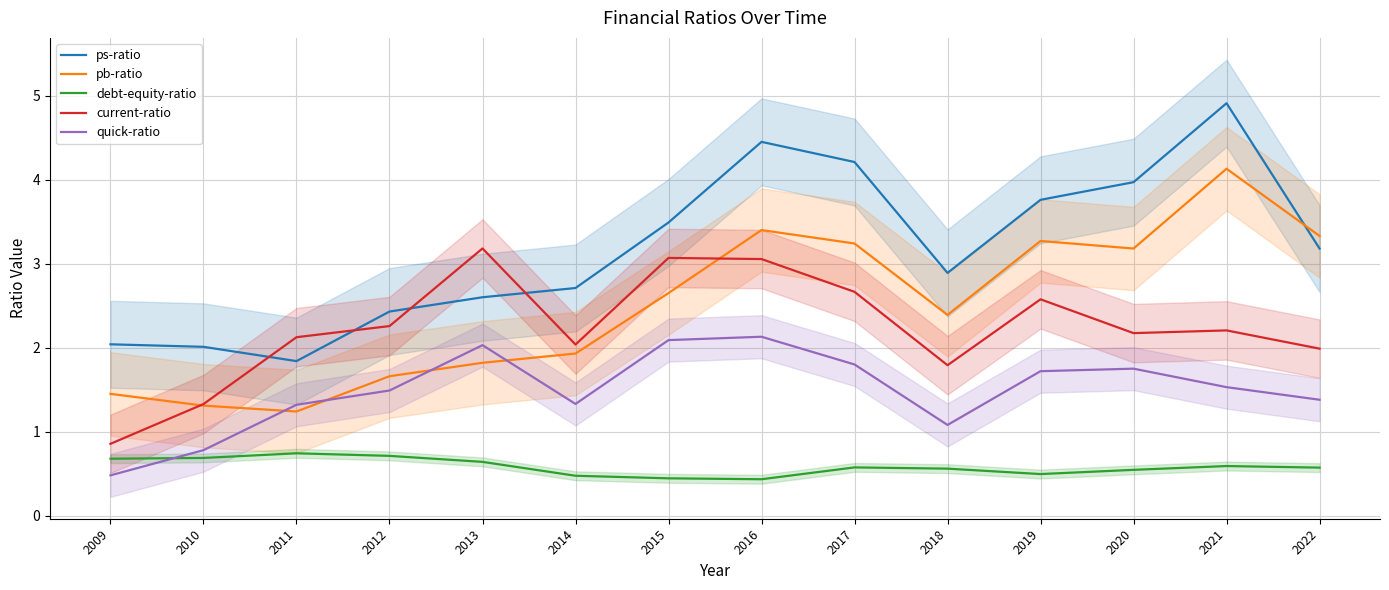

What are all the series names shown in the legend?

ps-ratio, pb-ratio, debt-equity-ratio, current-ratio, quick-ratio